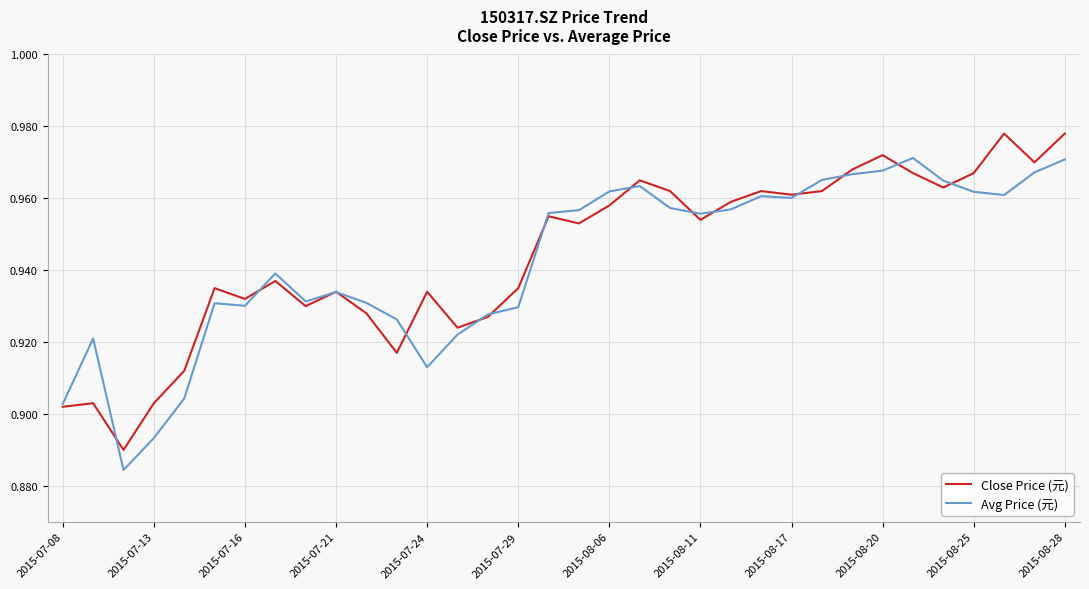

Rank the series by their maximum value, from highest to lowest.

Close Price (元), Avg Price (元)